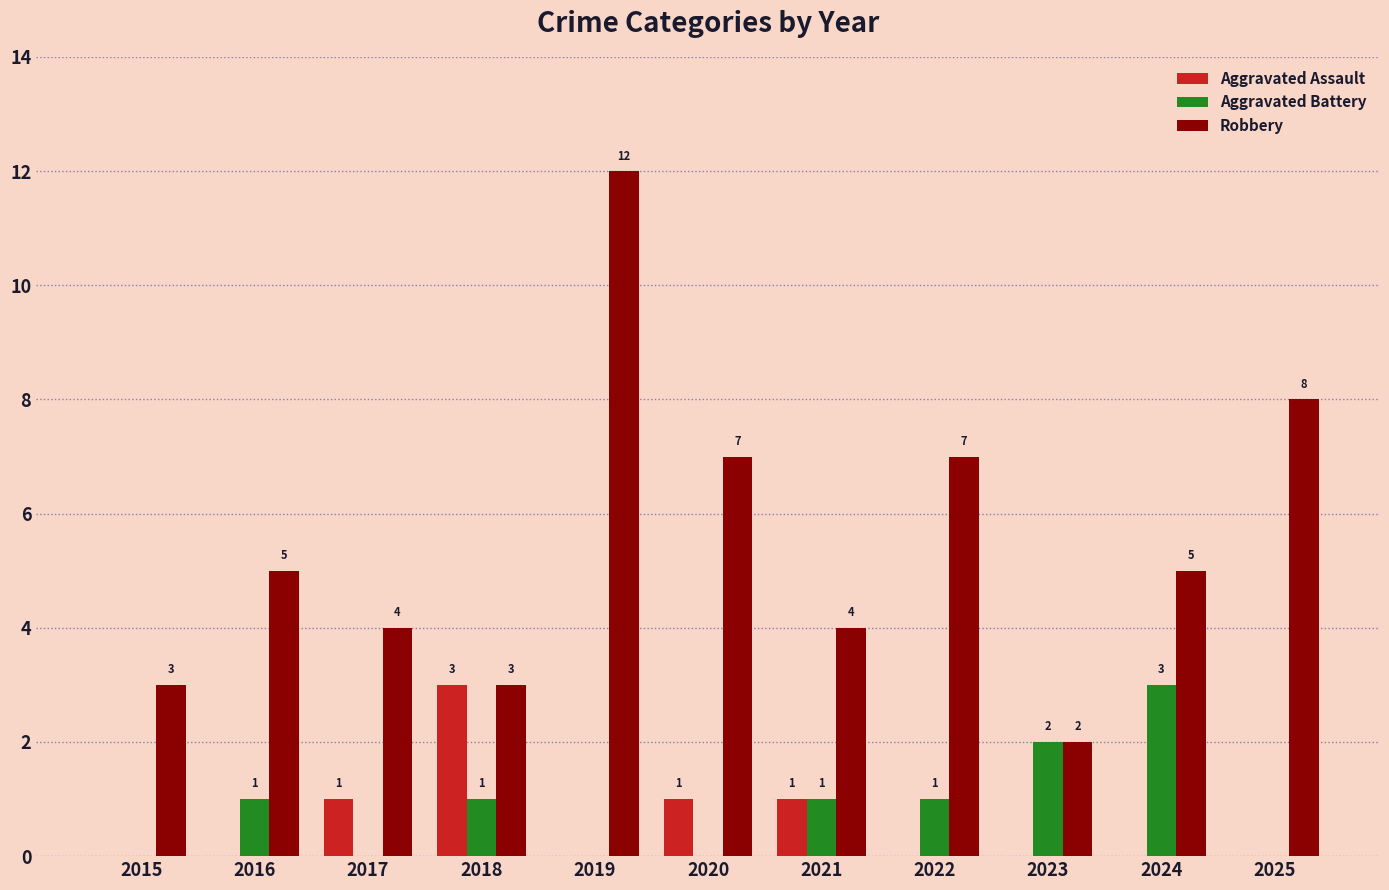

What is the average value of the Robbery series?

5